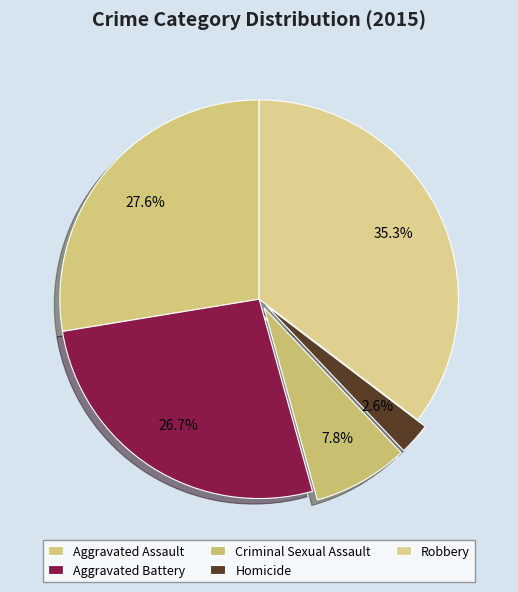

What percentage is NOT represented by Aggravated Assault?

72.4%